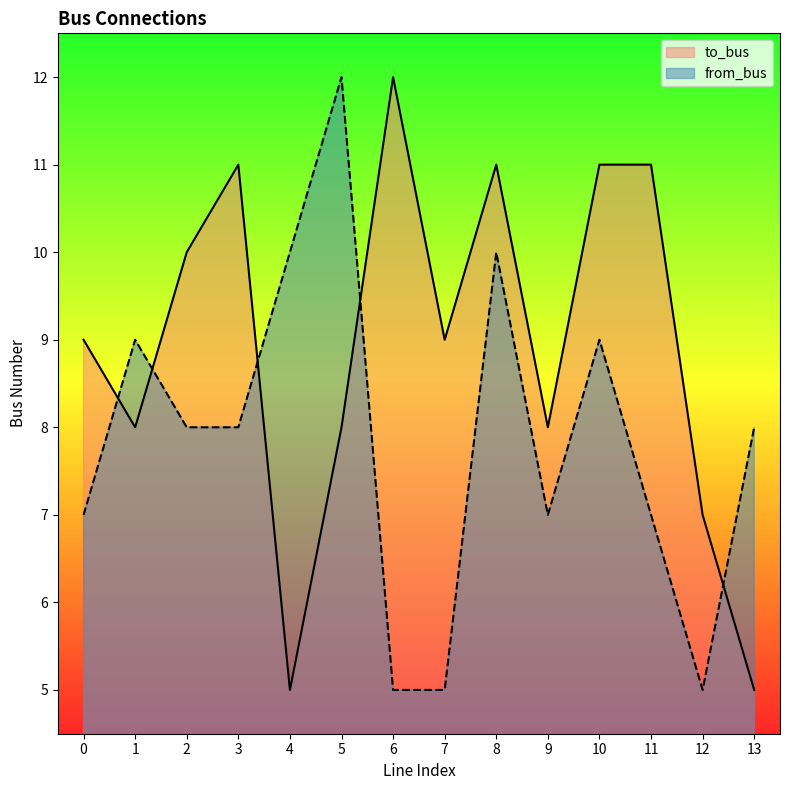

Between which two adjacent categories do to_bus and from_bus first intersect?

0 and 1